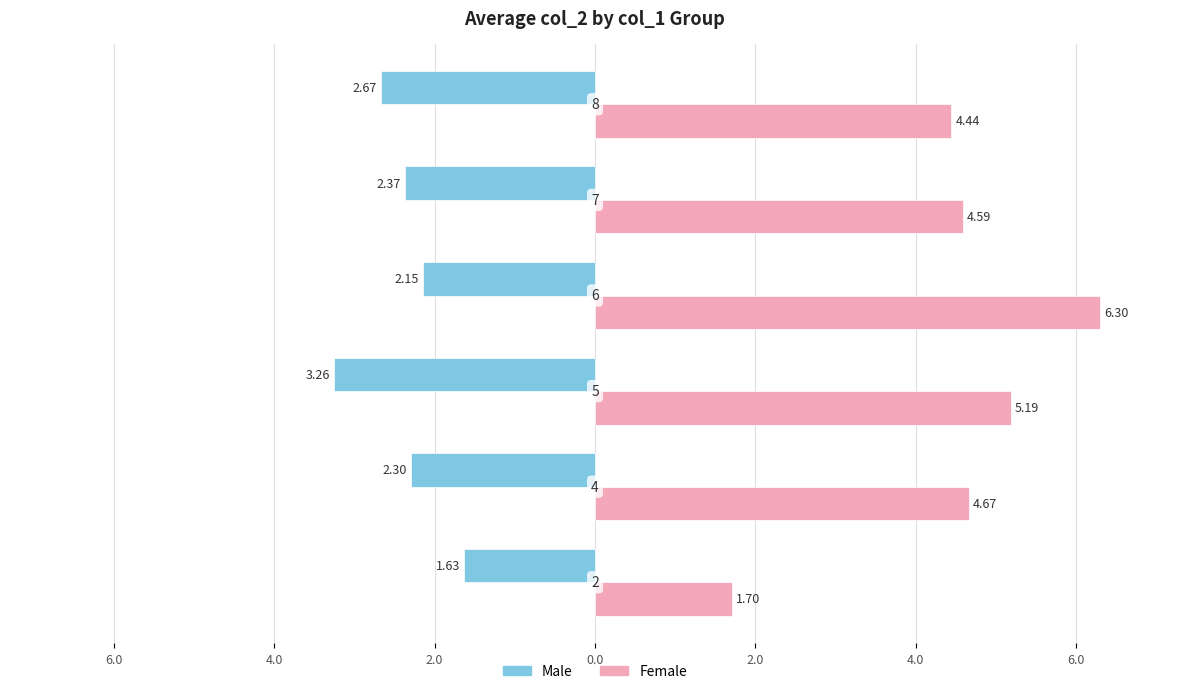

Which series has the widest spread of values?

Female